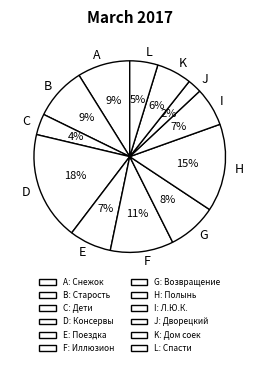

To the nearest percent, what is the average slice percentage?

8%